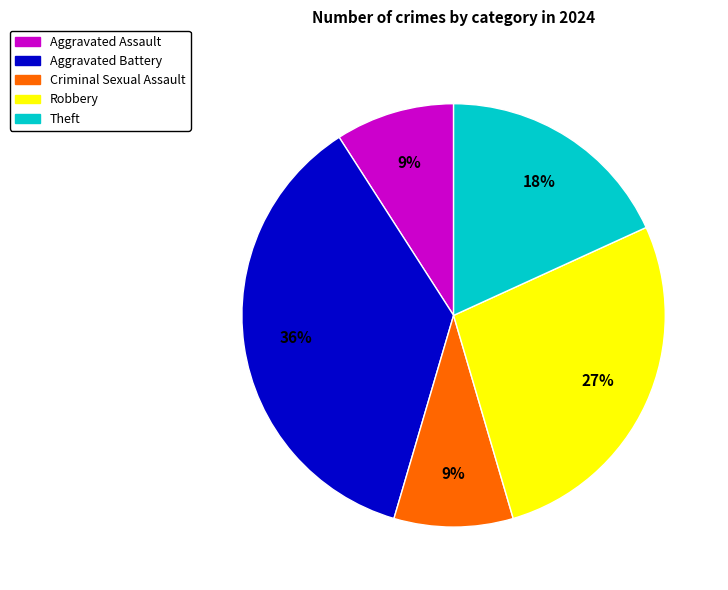

Count the number of slices in the pie.

5